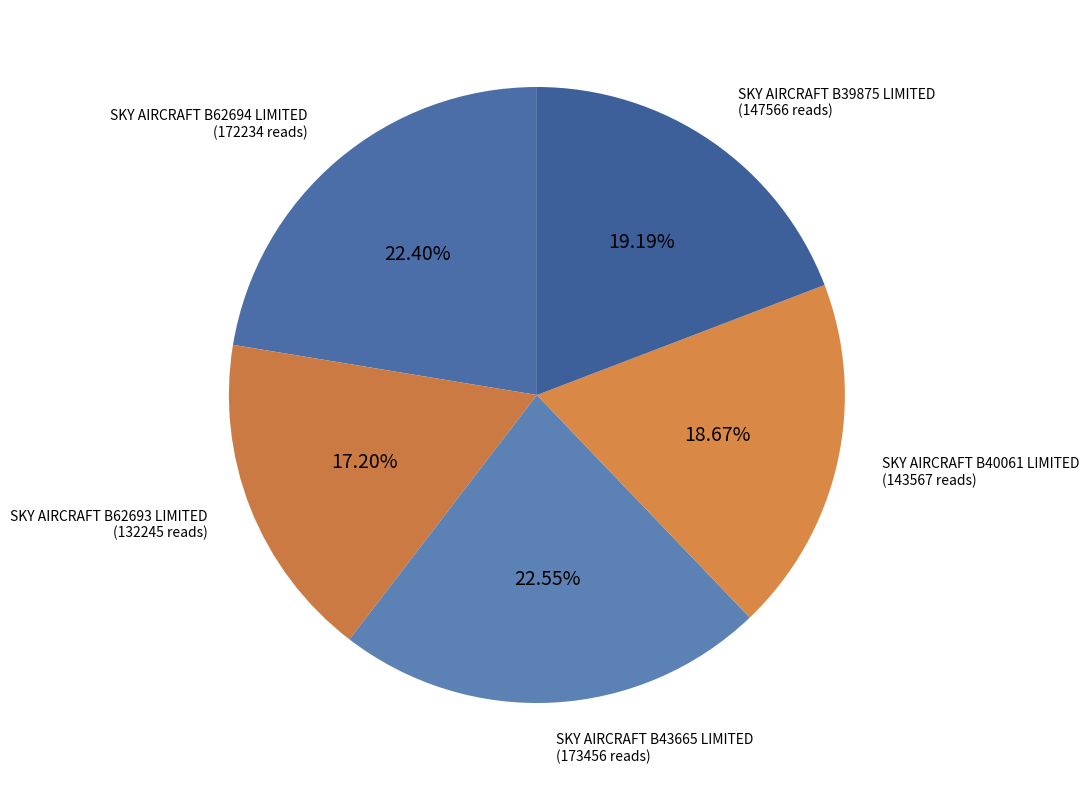

Which slice is the smallest?

SKY AIRCRAFT B62693 LIMITED